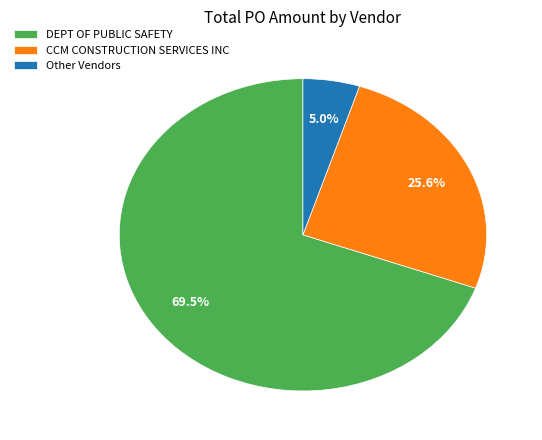

Rank the categories by value from highest to lowest.

DEPT OF PUBLIC SAFETY, CCM CONSTRUCTION SERVICES INC, Other Vendors